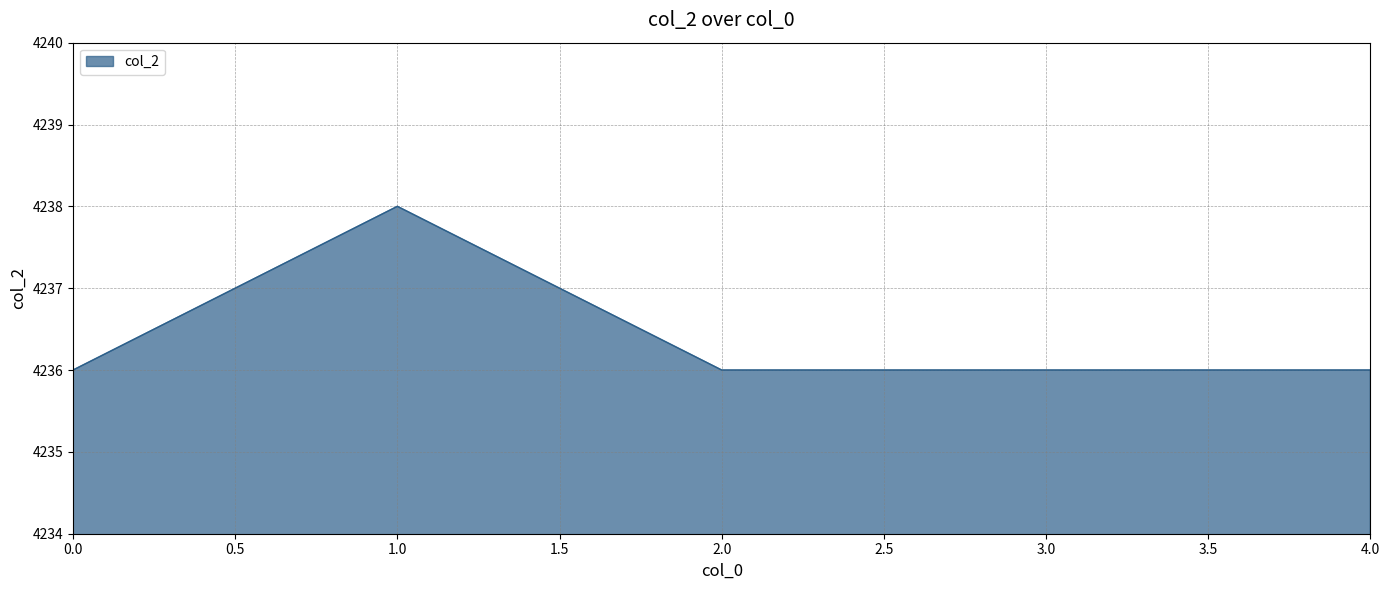

The chart shows a value of 2110 at 2.0. True or false?

False